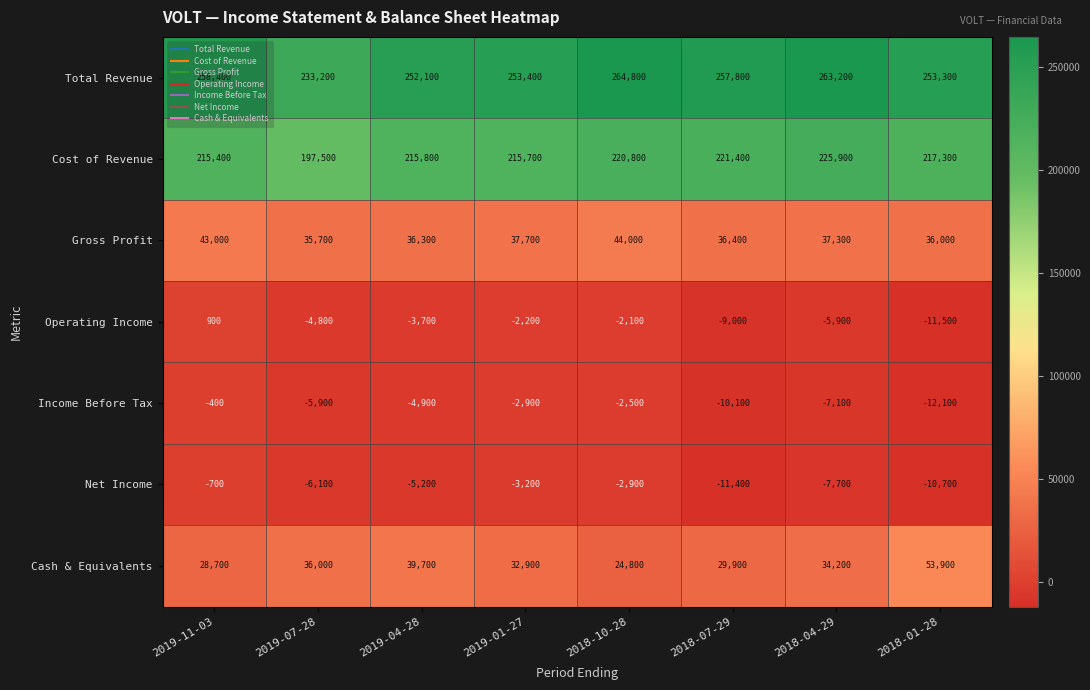

At which label does Income Before Tax first exceed -4900?

2019-11-03